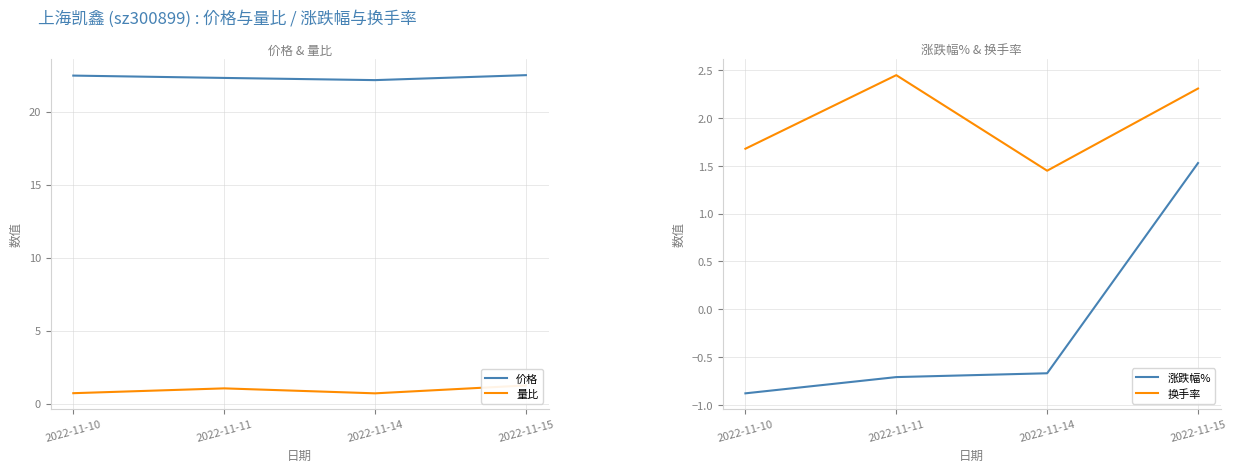

Reading left to right, what are all the values shown in this chart?

价格: 22.5	22.3	22.2	22.5
量比: 0.7	1.1	0.7	1.2
涨跌幅%: -0.9	-0.7	-0.7	1.5
换手率: 1.7	2.5	1.4	2.3